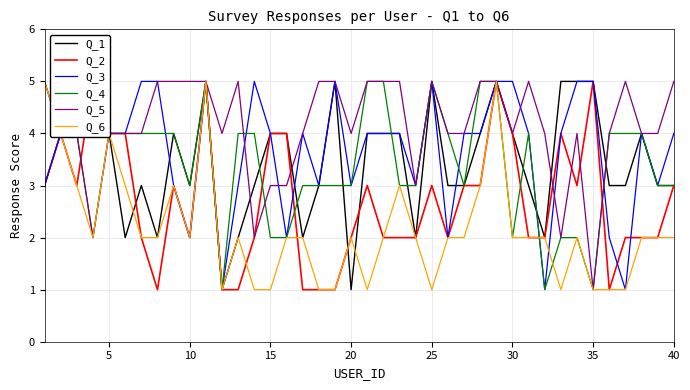

How many categories are shown in the chart?

40